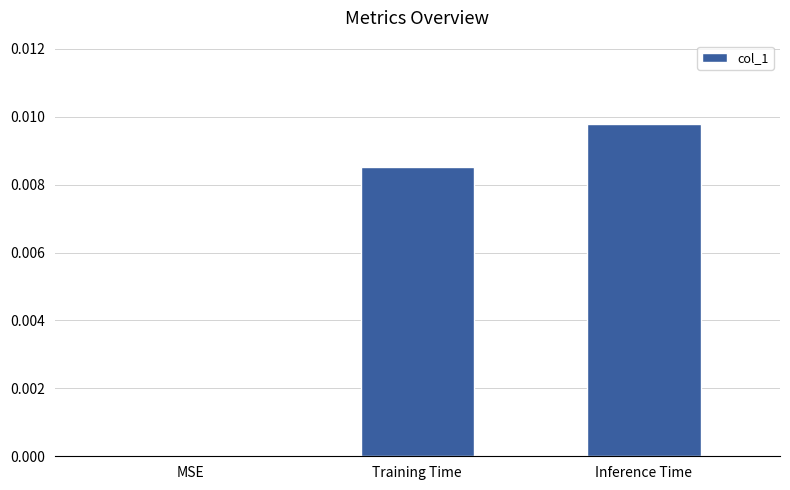

Which has a higher value, Training Time or MSE?

Training Time